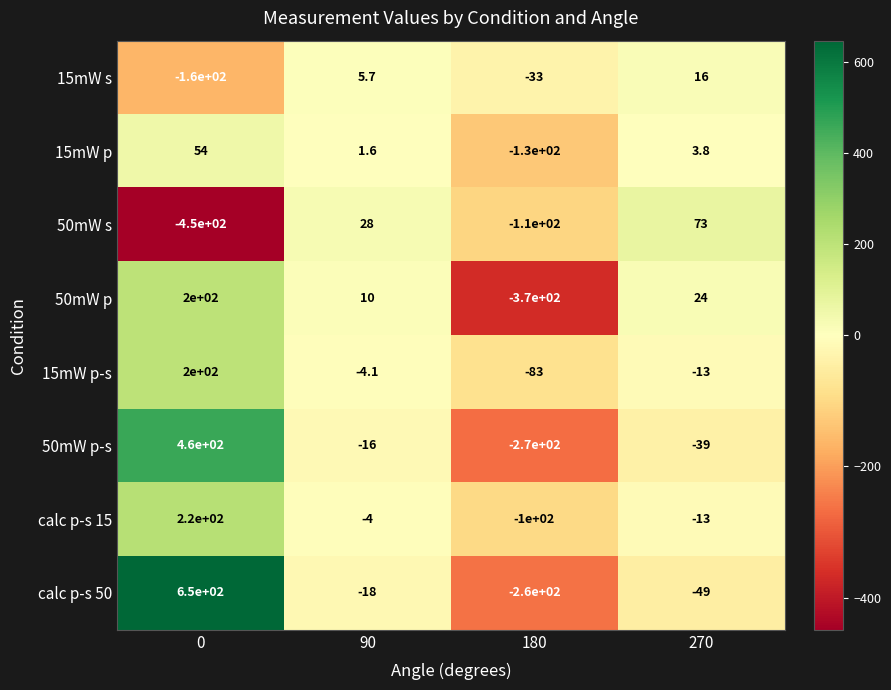

Is the value of calc p-s 50 at 0 greater than the value of 15mW s at 180?

Yes